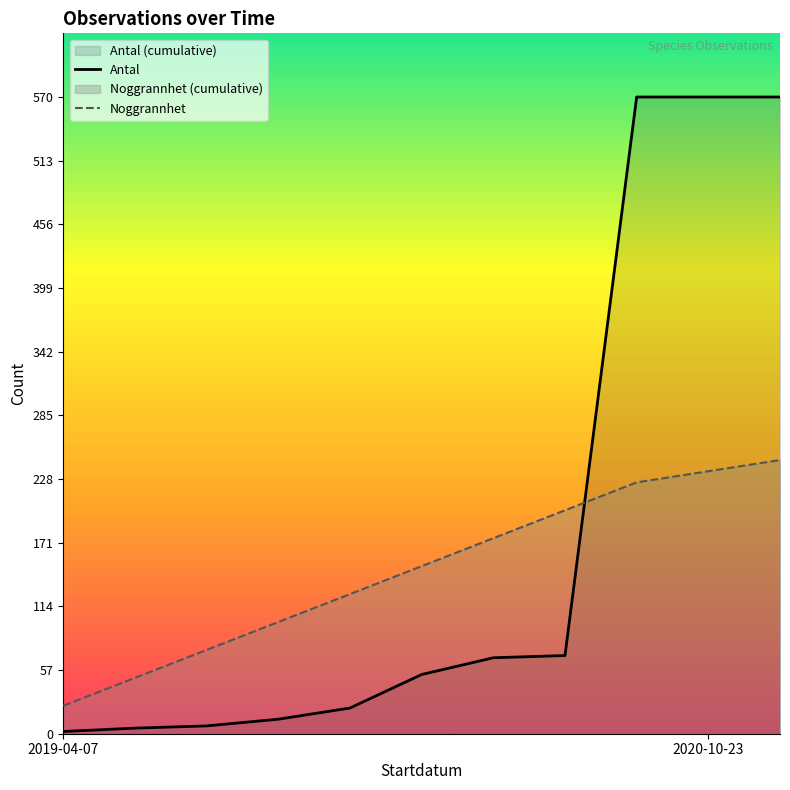

What is the approximate value of Antal at 8?

570